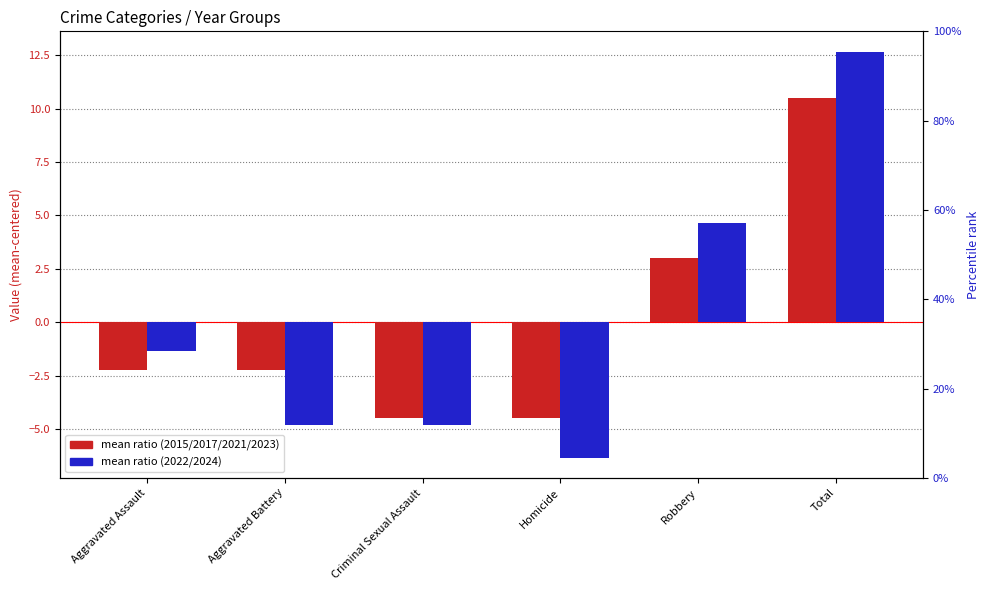

Where is mean ratio (2022/2024) nearest to the value 3?

Robbery